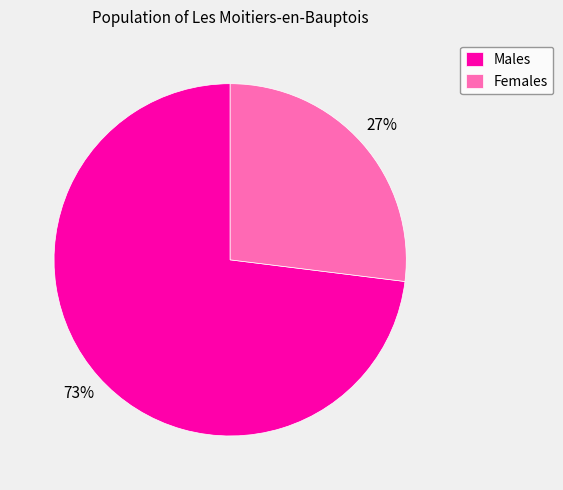

Which has a higher value, Males or Females?

Males